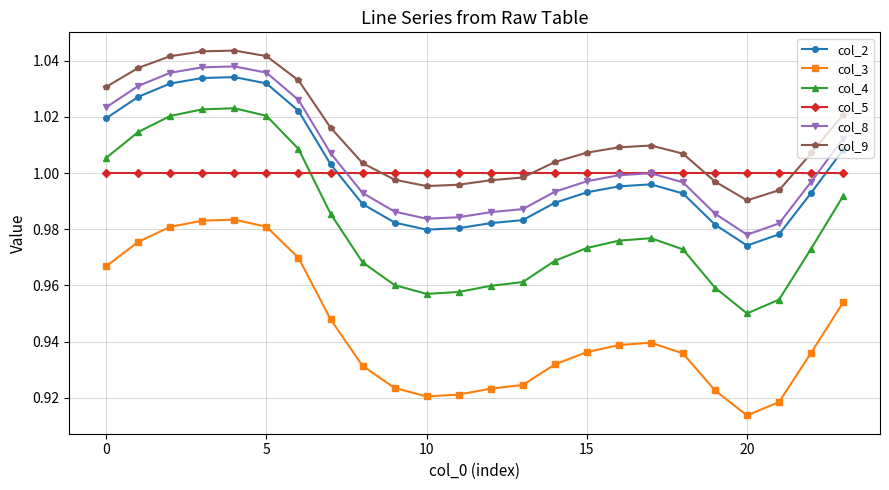

Which series ends up on top after the final intersection of col_9 and col_5?

col_9